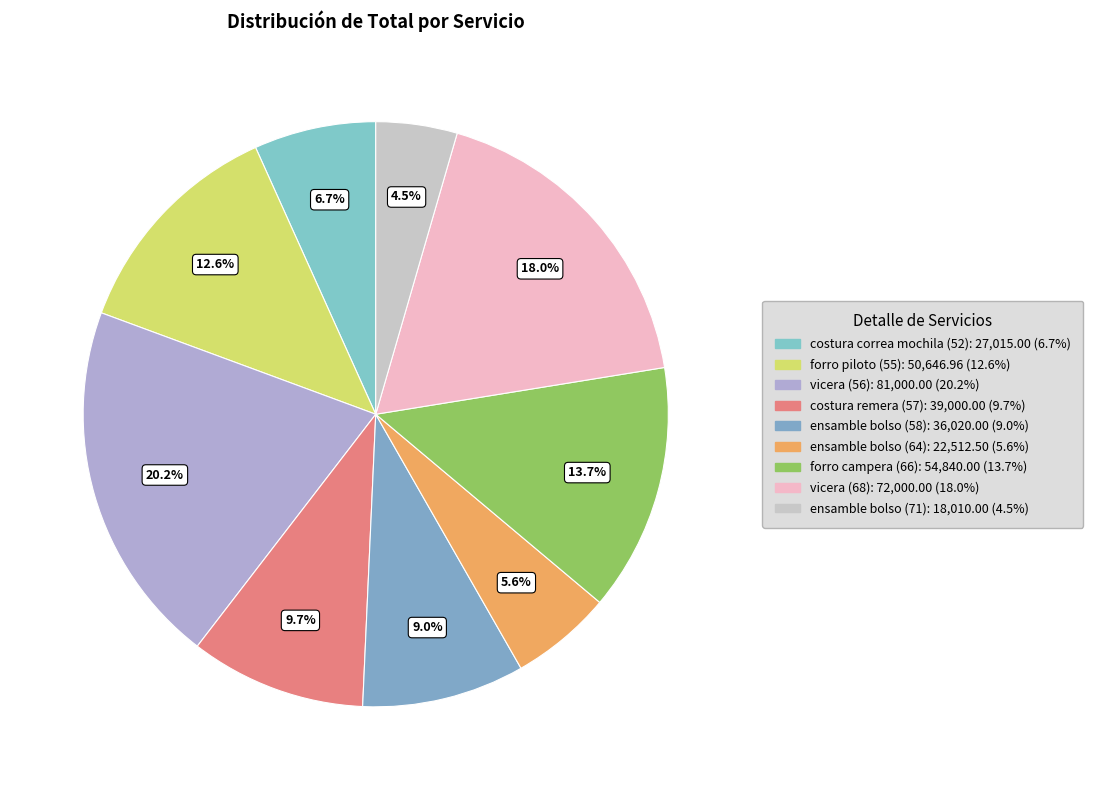

Count the number of slices in the pie.

9